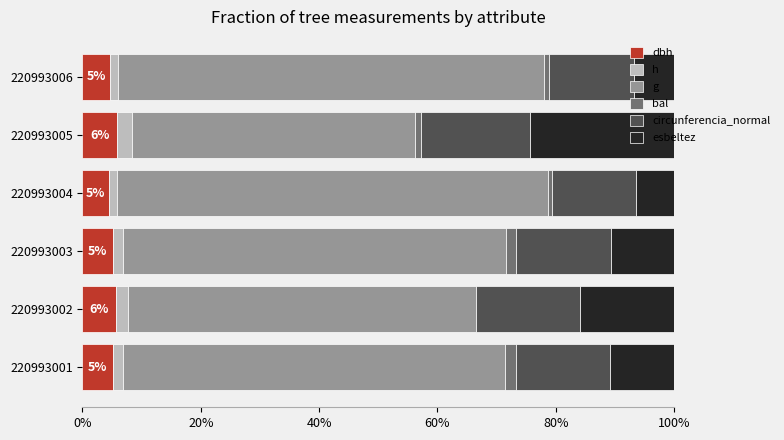

What are all the series names shown in the legend?

dbh, h, g, bal, circunferencia_normal, esbeltez